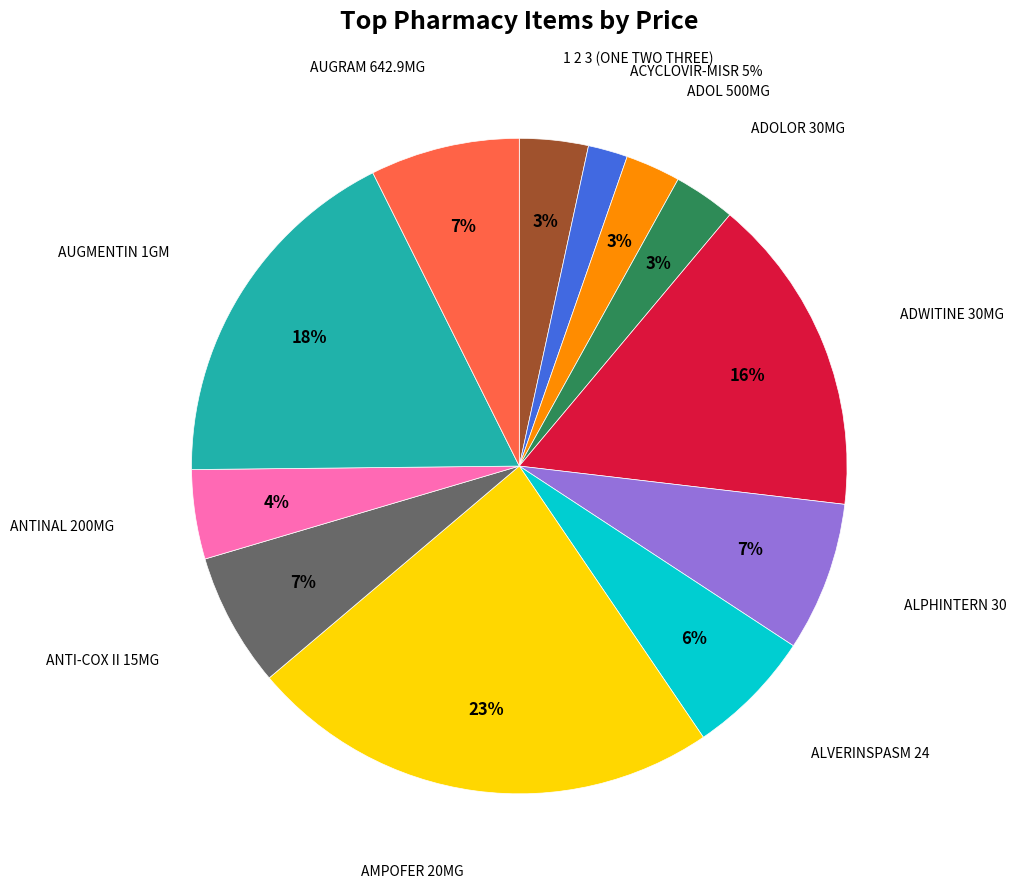

To the nearest percent, what is the difference between the ADOLOR 30MG and ANTI-COX II 15MG slice percentages?

4%